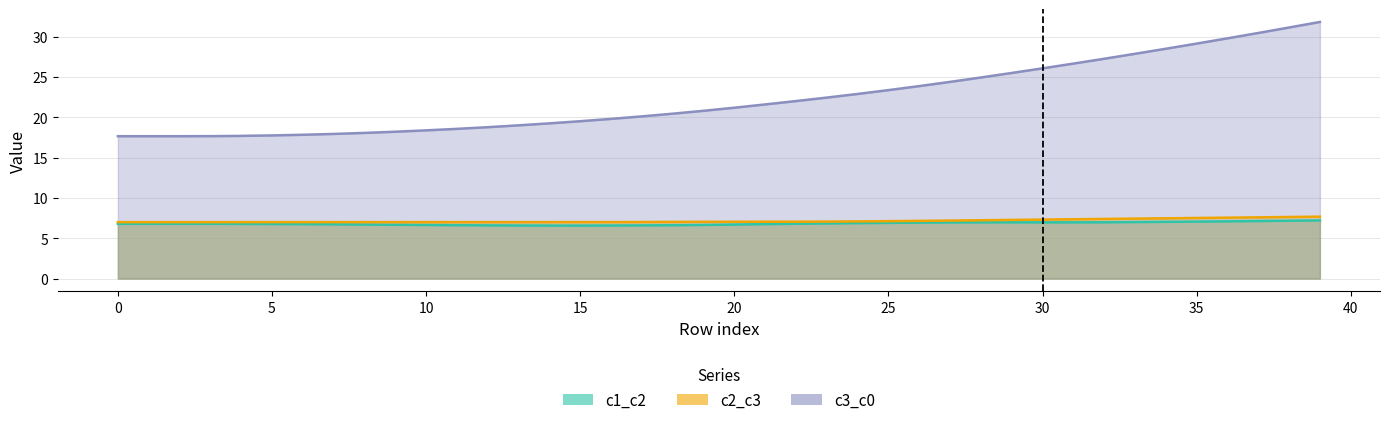

Is the value of c2_c3 at 37 greater than the value of c3_c0 at 11?

No